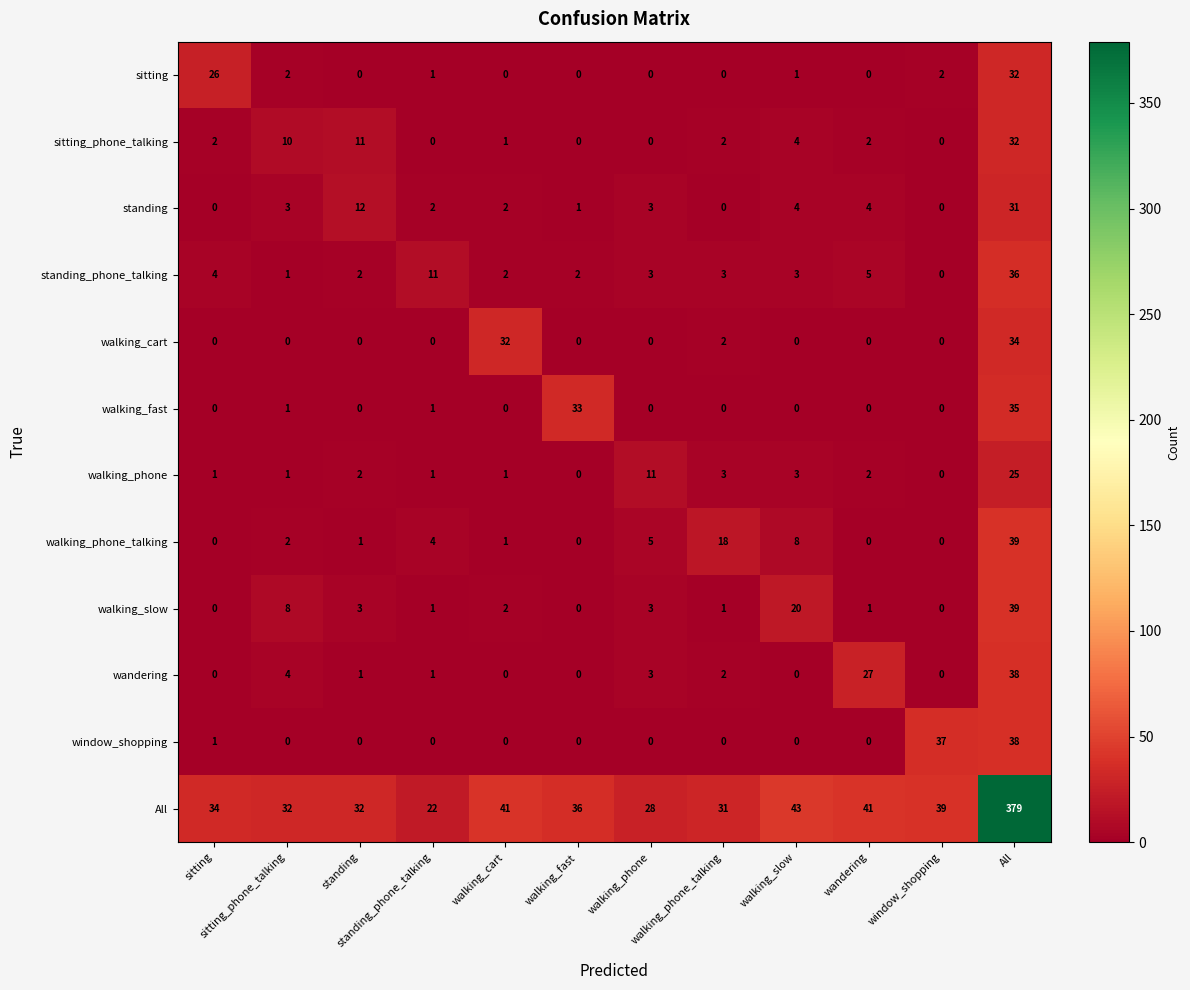

Between walking_cart and All, which series saw the biggest shift?

All